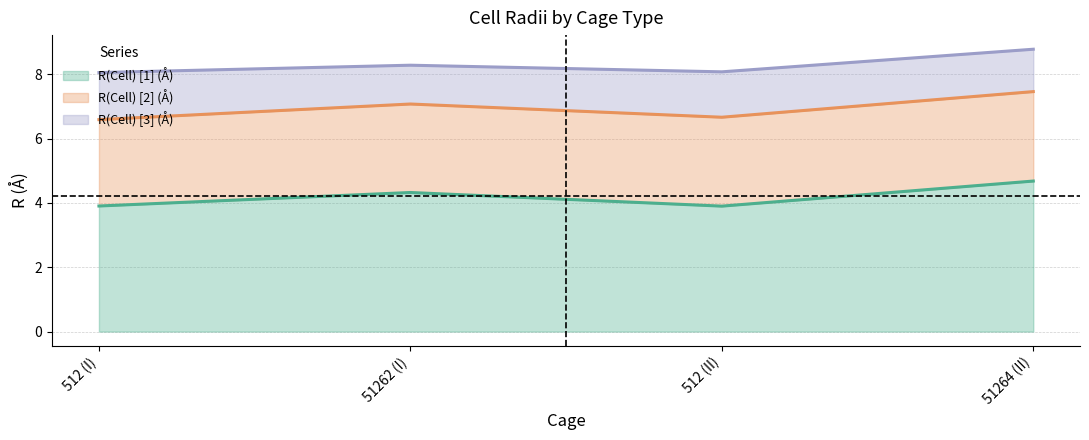

Which category has the highest value in the R(Cell) [2] (Å) series?

51264 (II)